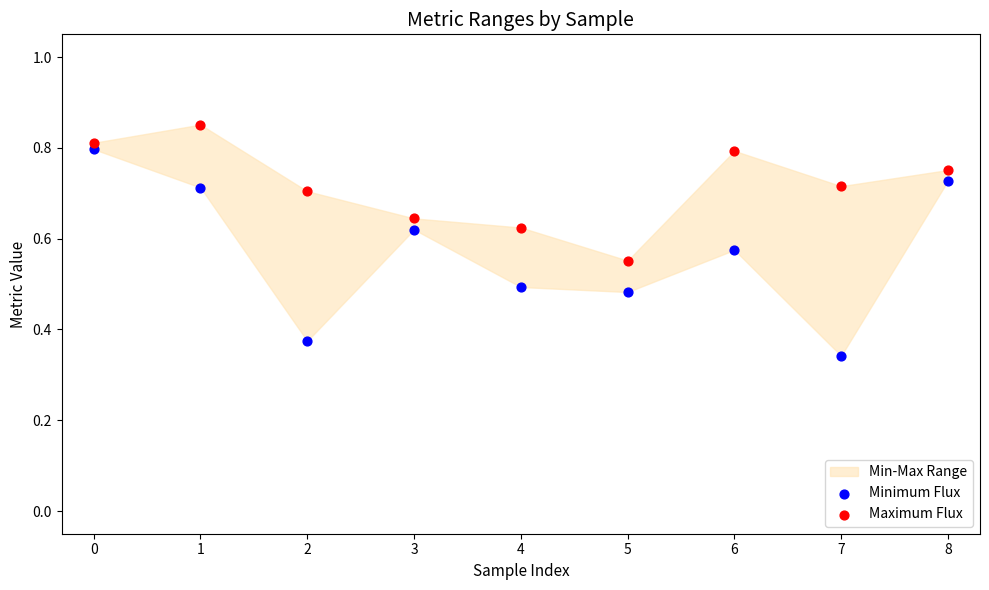

Which series has the largest Y range (max minus min)?

Minimum Flux